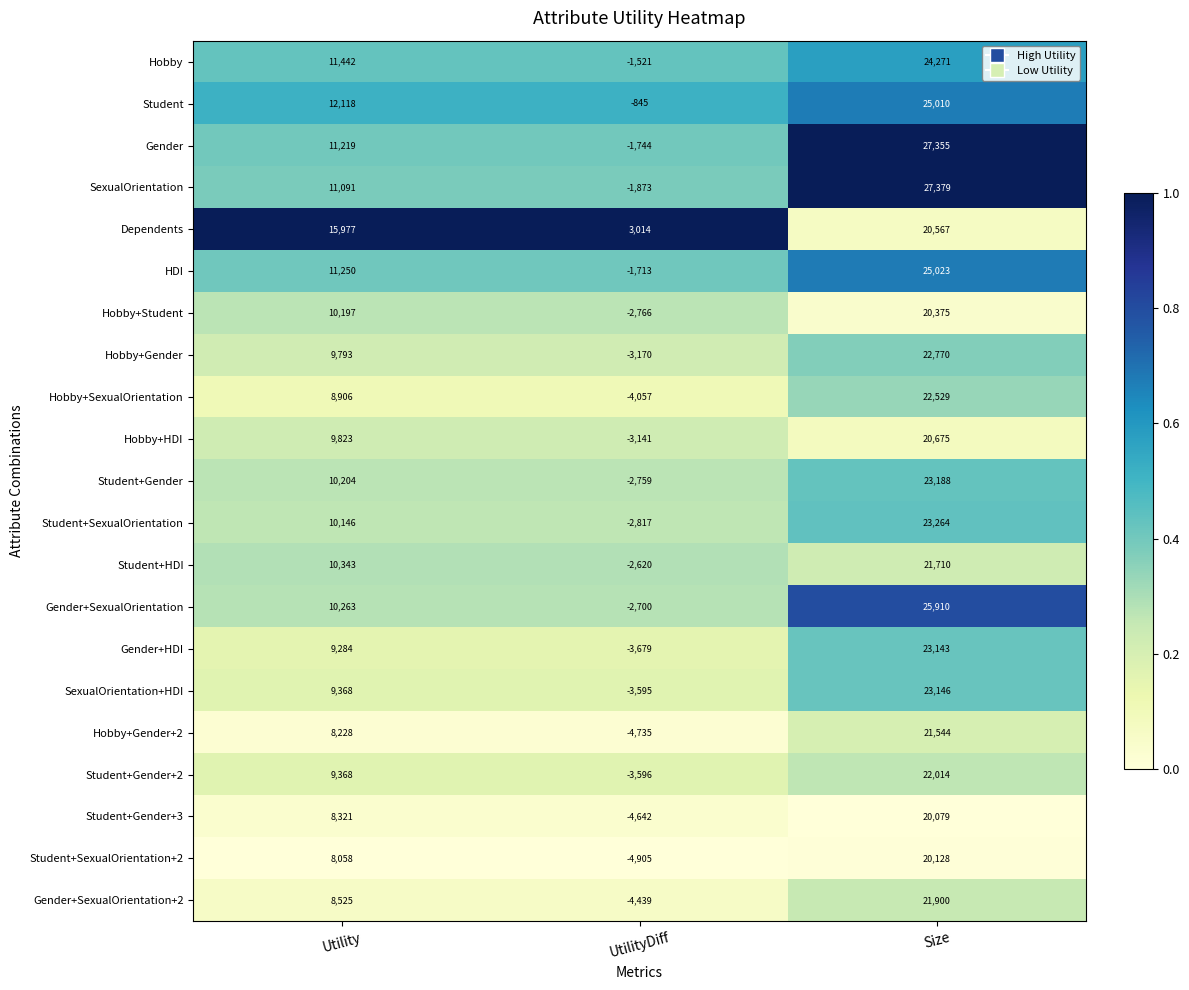

Which series has the widest spread of values?

SexualOrientation